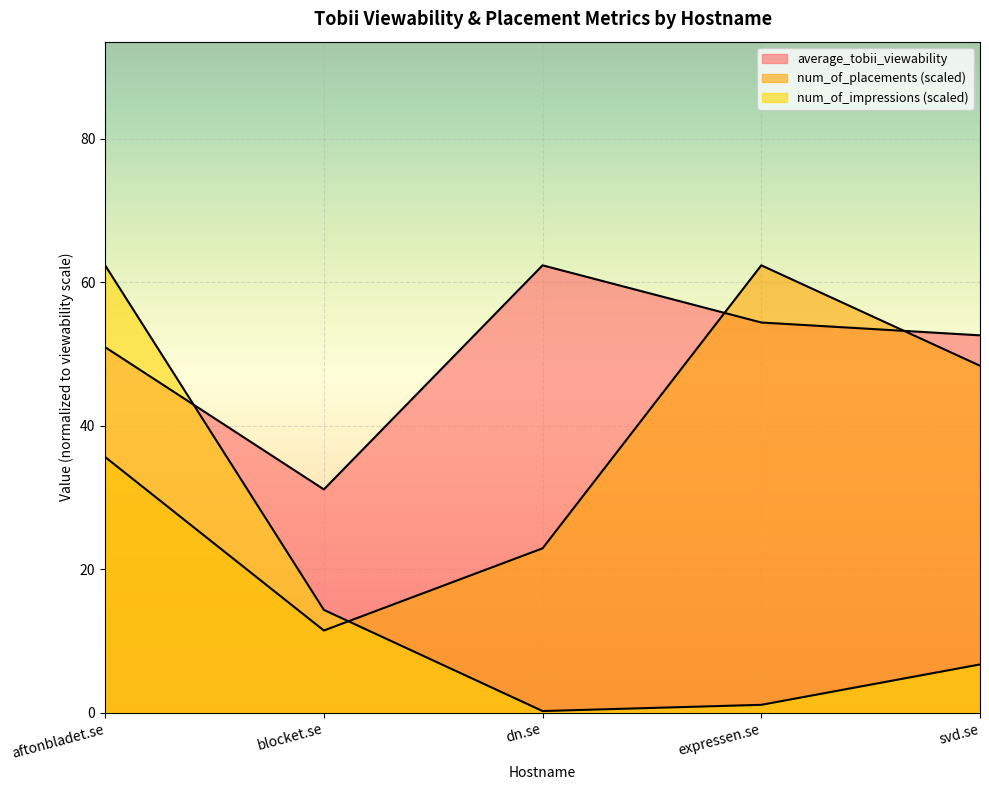

List the series in order of their peak value, highest first.

average_tobii_viewability, num_of_placements, num_of_impressions